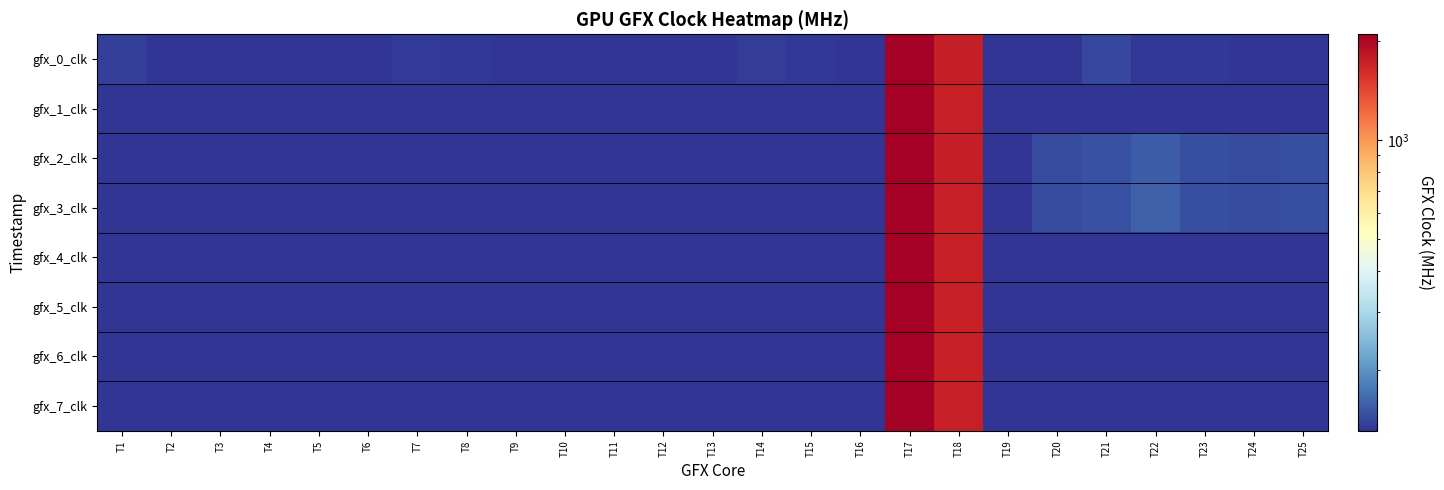

Which series has the largest range (max minus min)?

gfx_1_clk